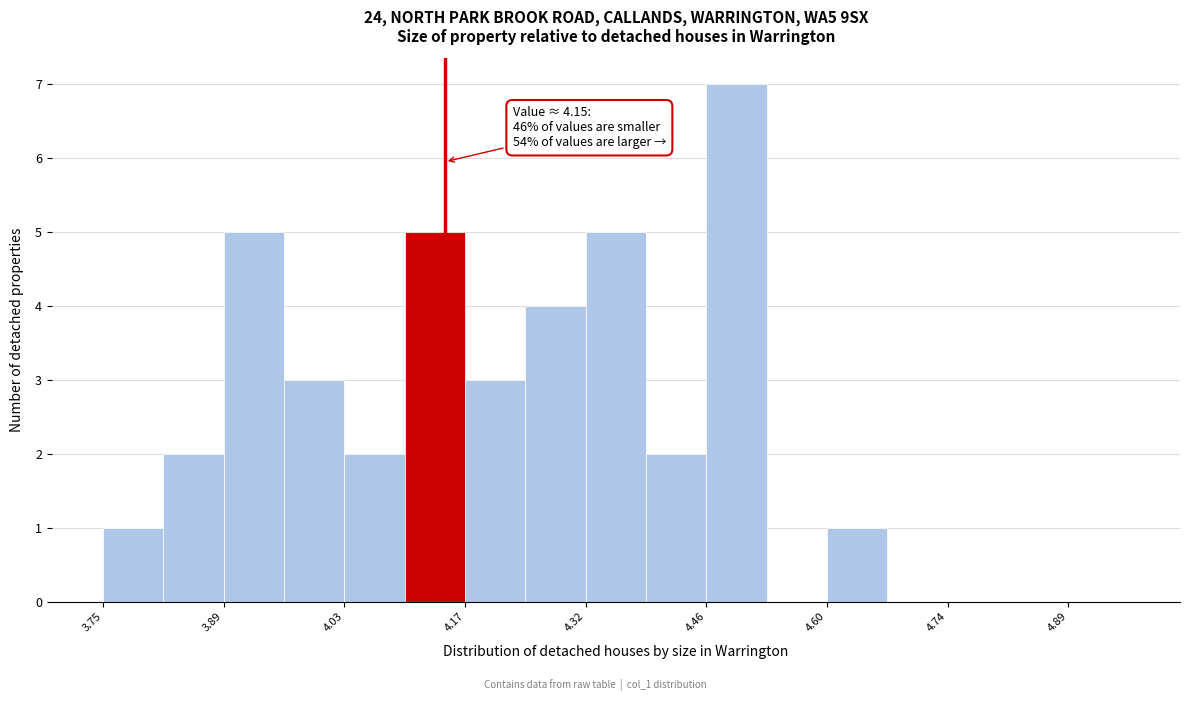

Around what value on the x-axis is the tallest bar? Give the approximate position of its centre, as read against the axis.

4.50